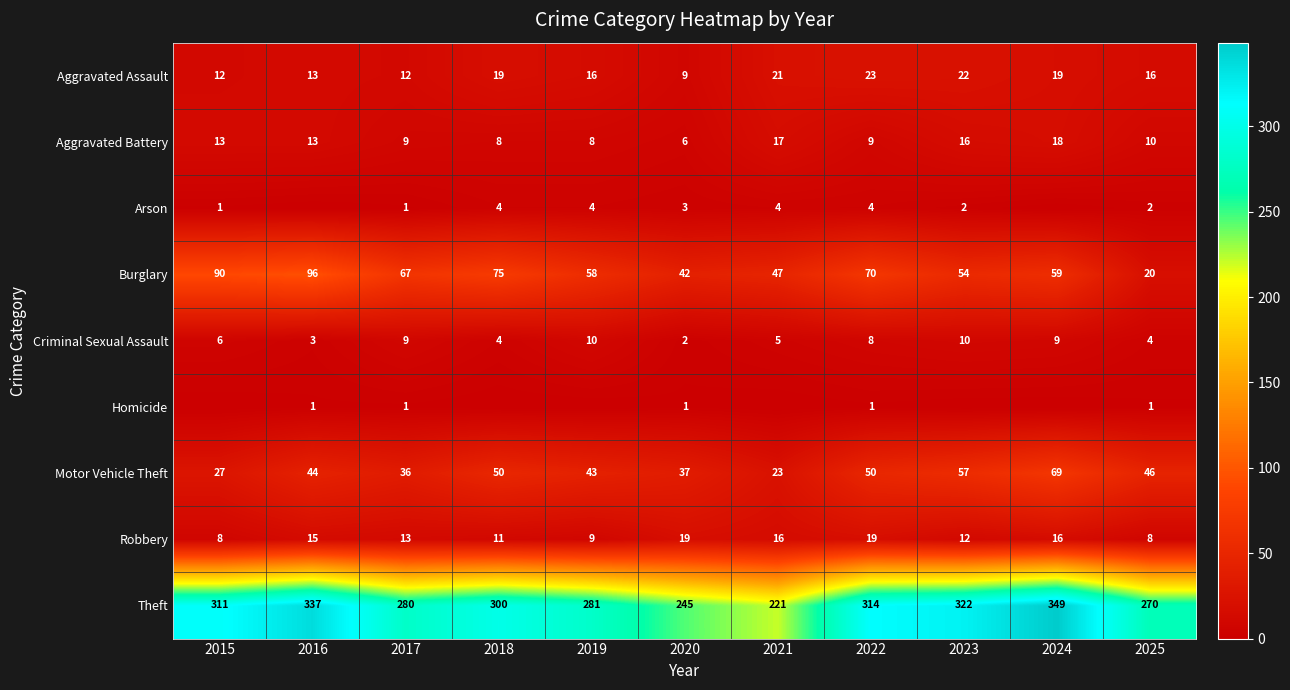

Between 2017 and 2025, which series saw the biggest shift?

Burglary